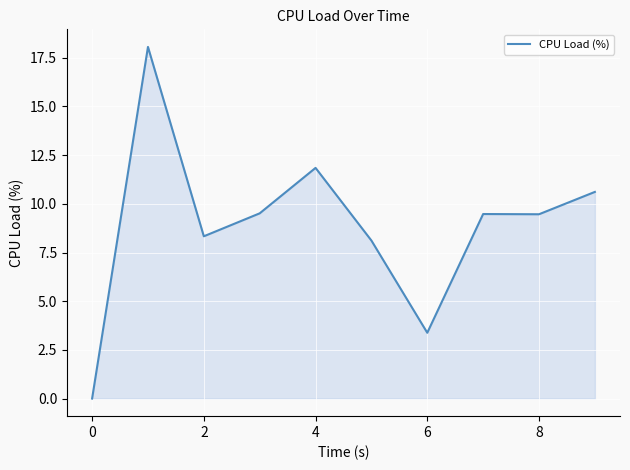

What is the difference between the maximum and minimum values?

18.1